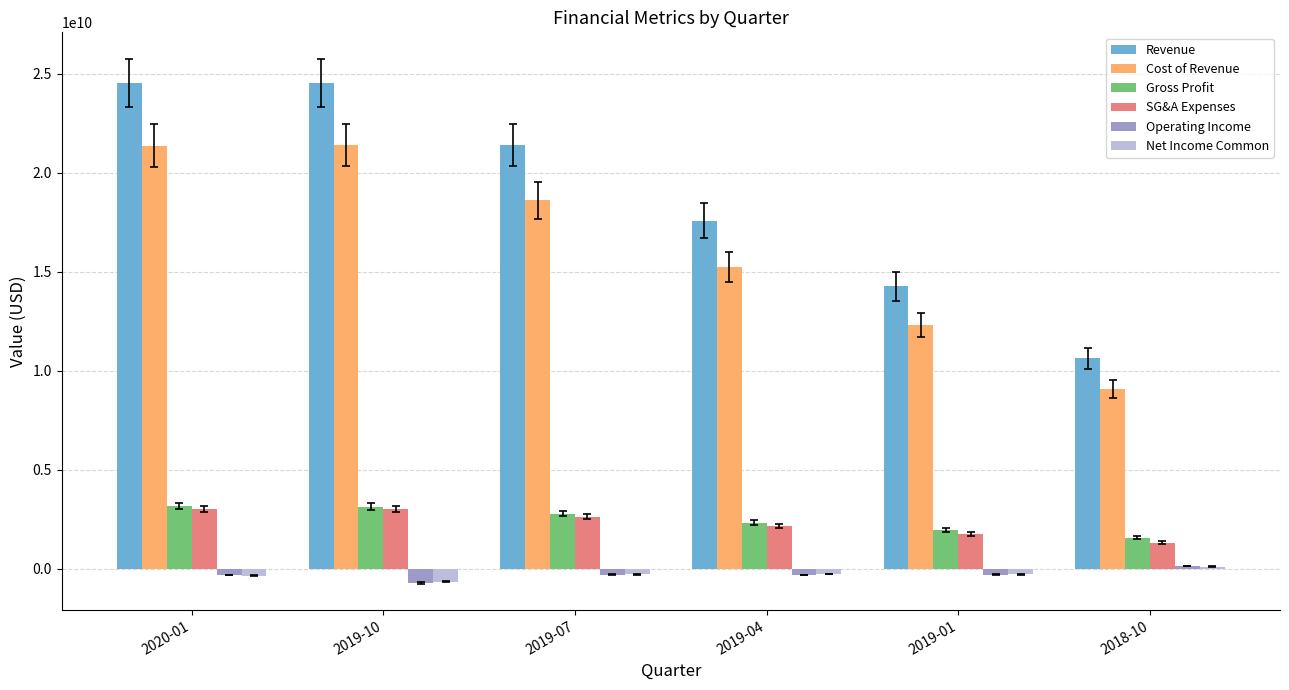

How many categories are shown in the chart?

6